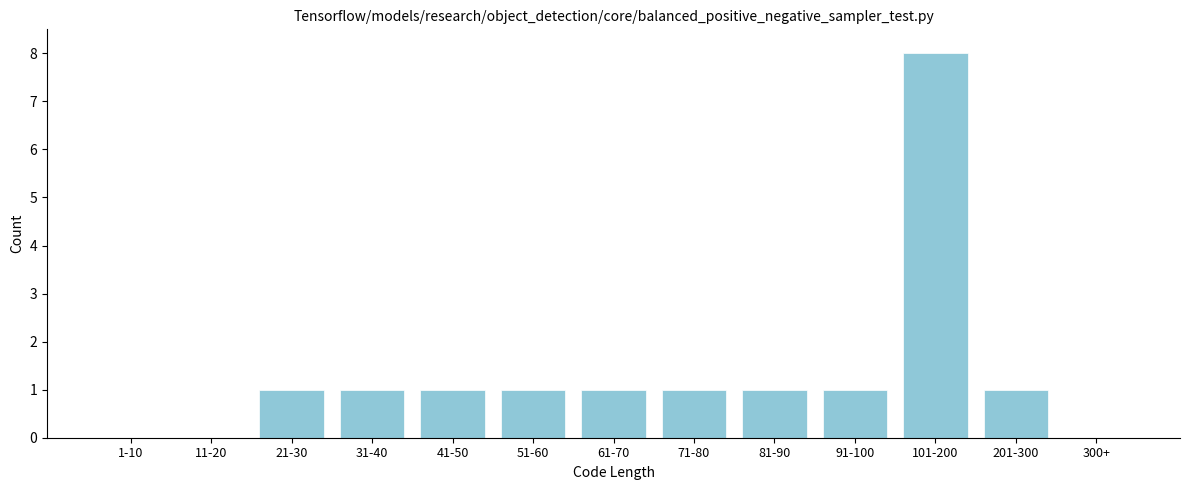

Reading right to left, extract all data points from this chart.

300+=0	201-300=1	101-200=8	91-100=1	81-90=1	71-80=1	61-70=1	51-60=1	41-50=1	31-40=1	21-30=1	11-20=0	1-10=0